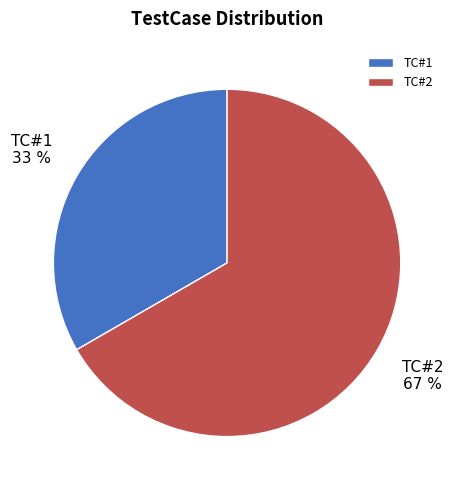

To the nearest percent, what is the combined percentage of TC#2 and TC#1?

100%